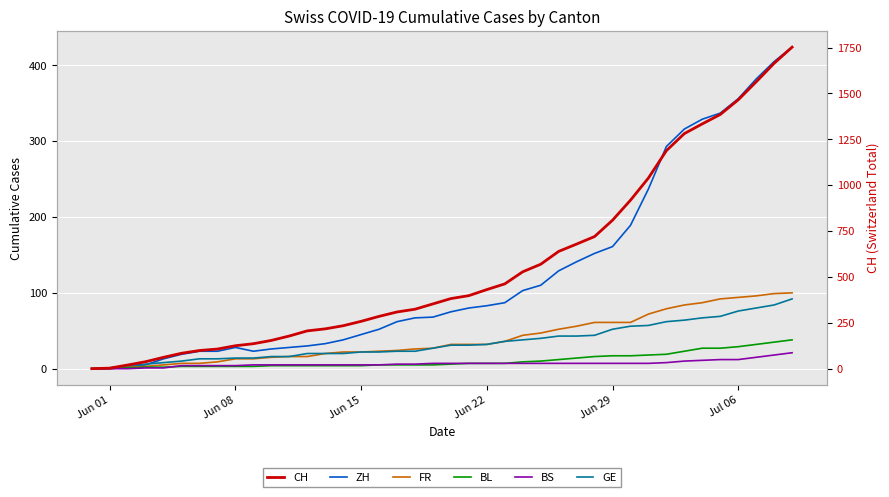

True or false: GE has more than 1 points higher than both neighbors.

False